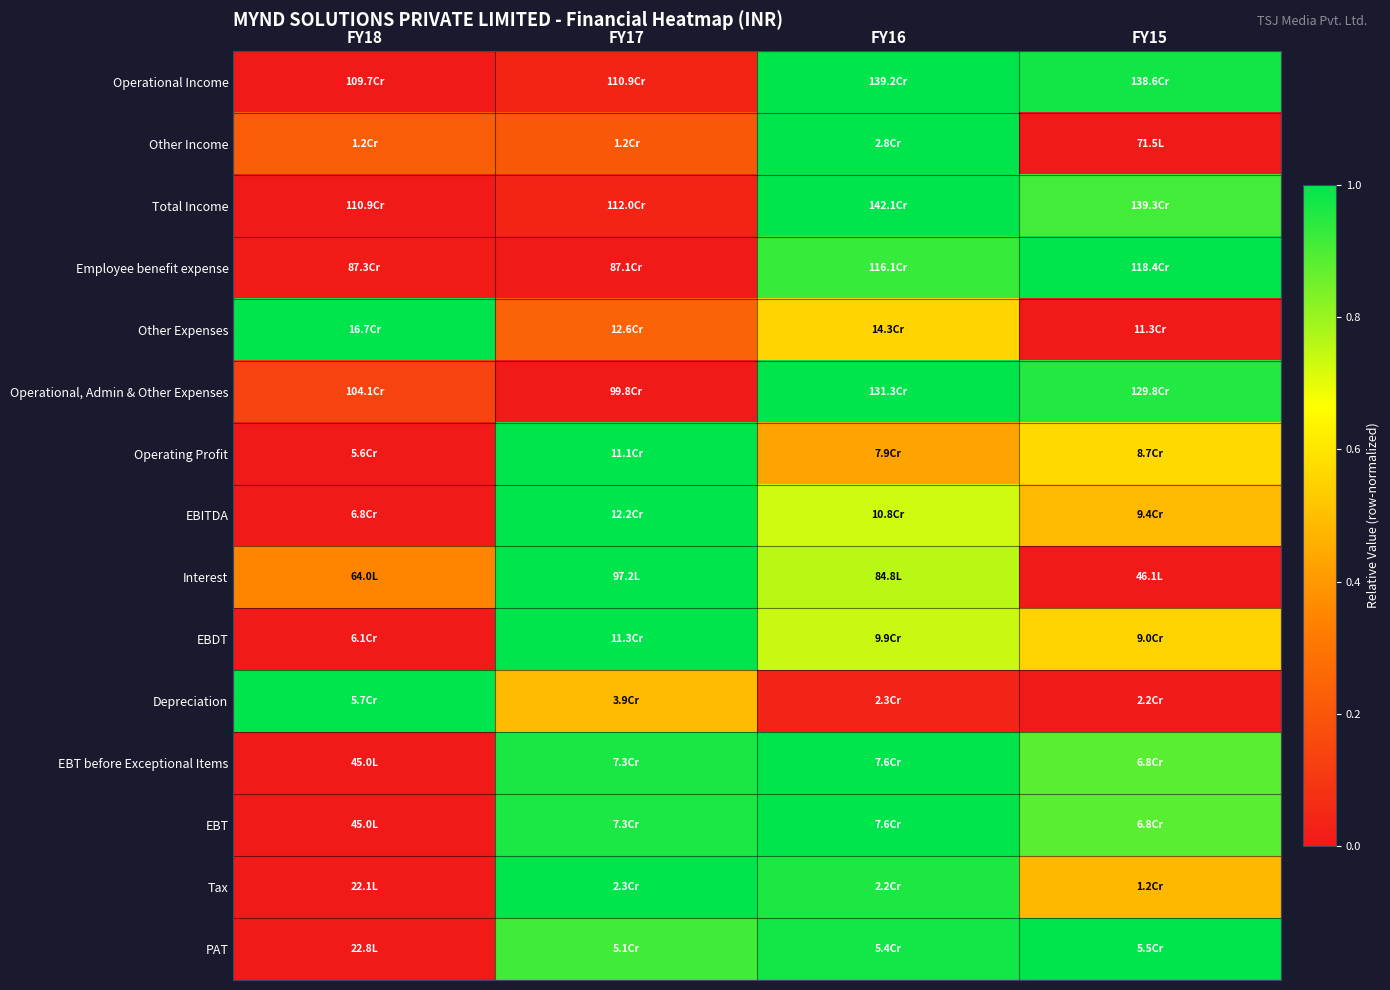

Count the number of data series in this chart.

15